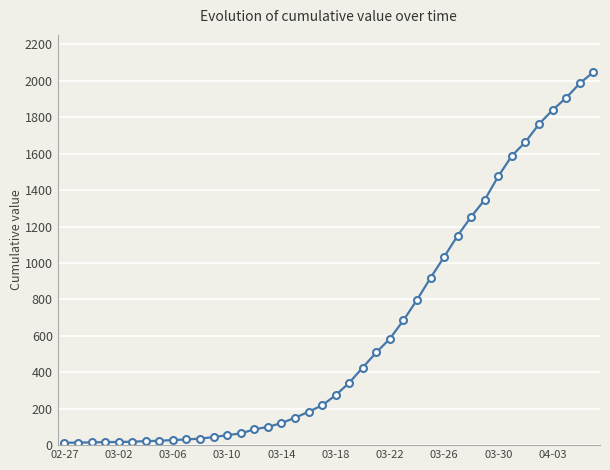

What is the difference between the second highest and minimum values?

1972